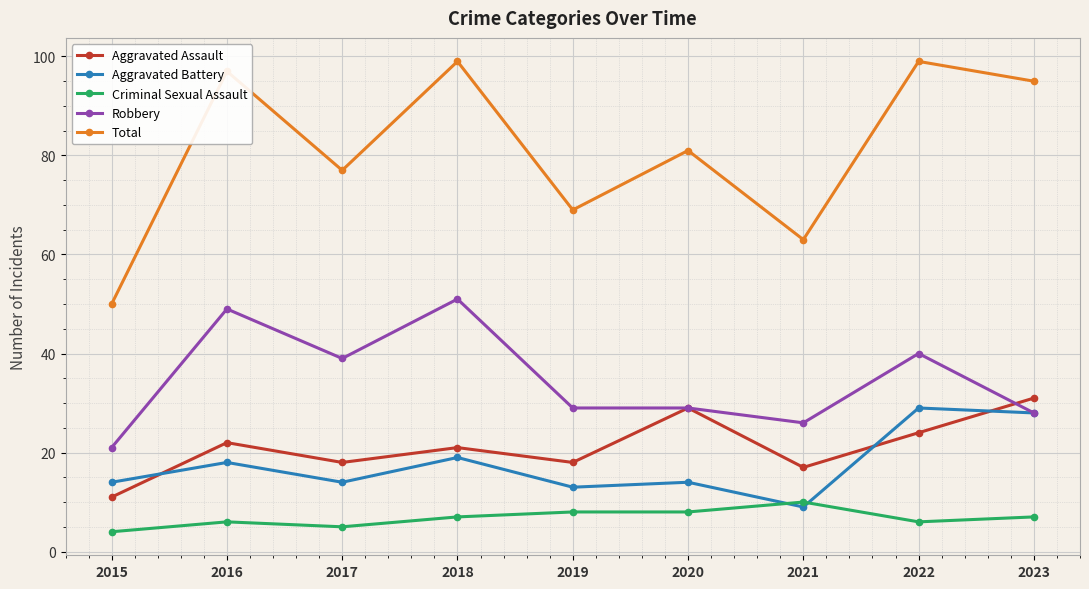

How many data points does each series have?

9